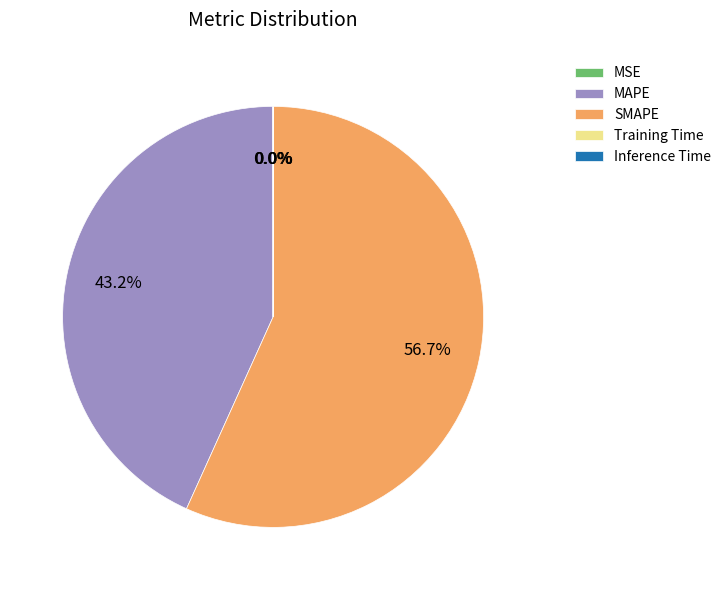

Which slice is the largest?

SMAPE